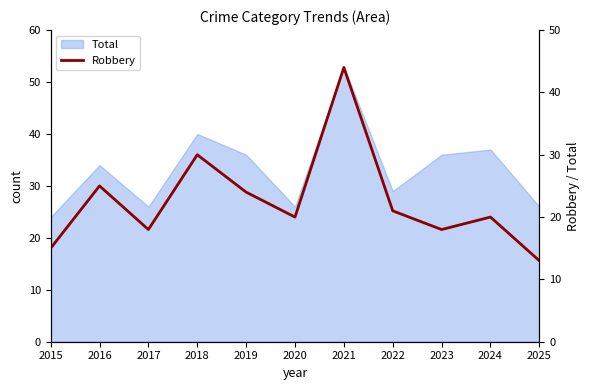

Where is the data nearest to the value 28?

2018